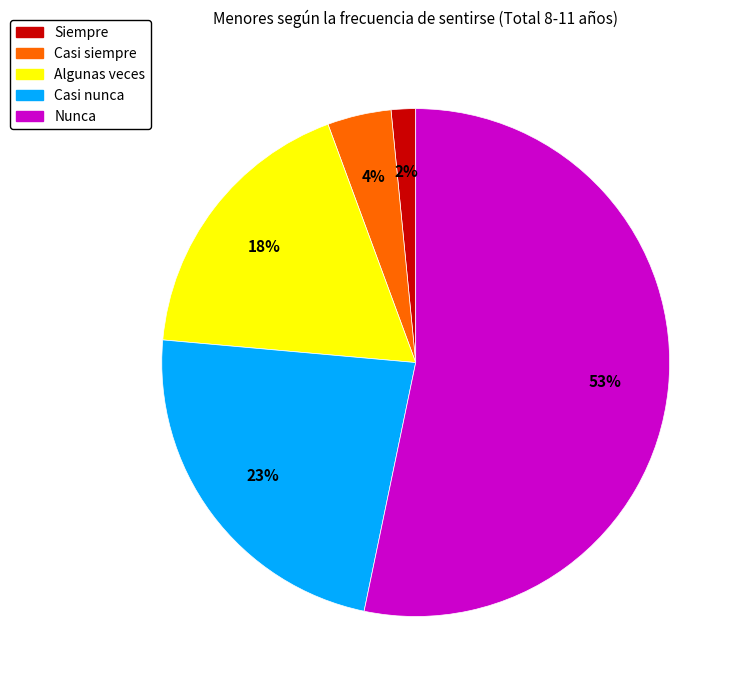

Approximately how many times larger is the value at Casi siempre compared to Nunca?

0.1